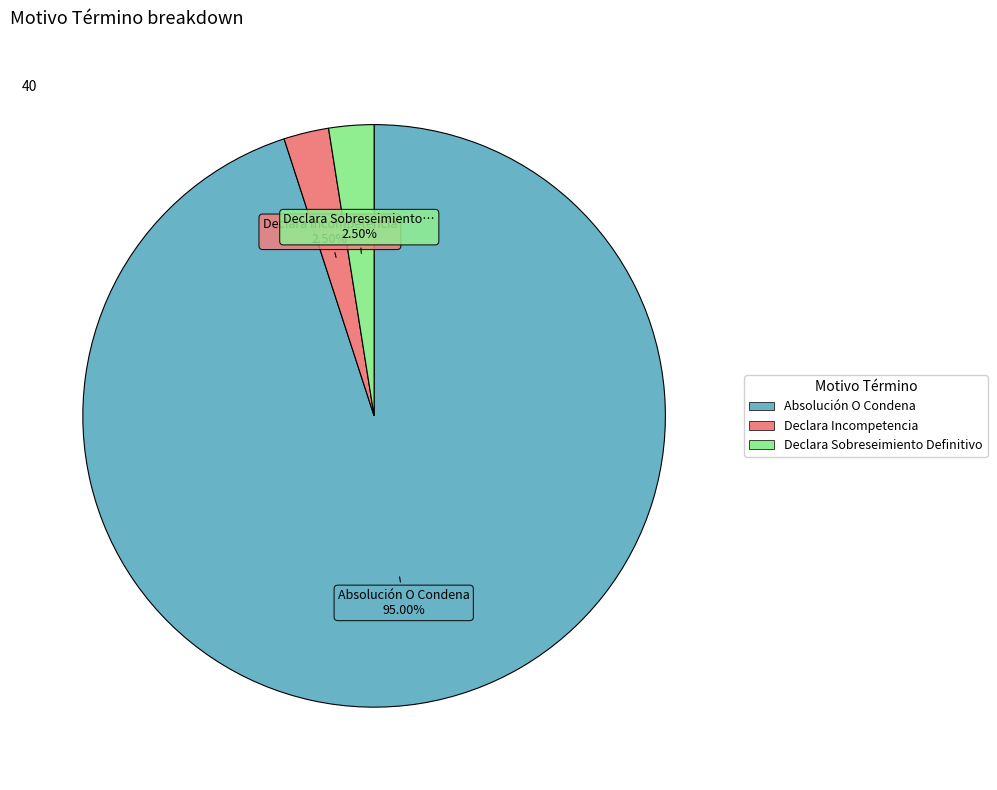

Is there any slice that represents more than half of the pie?

Yes